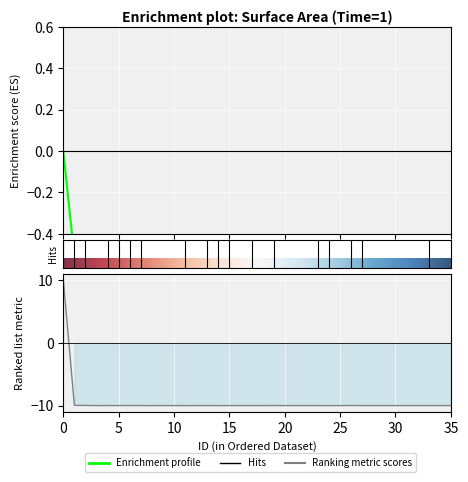

Which has a higher value, 26 or 35?

26